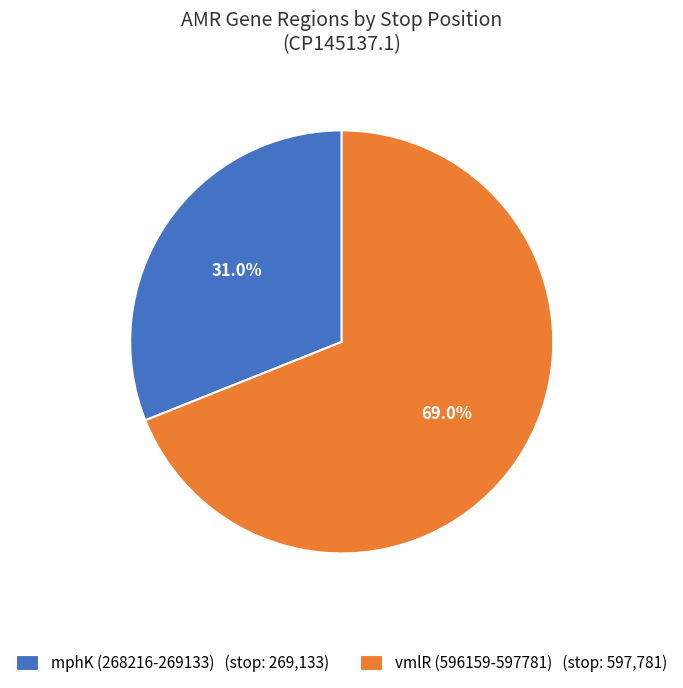

To the nearest percent, what portion does mphK (268216-269133) represent?

31%